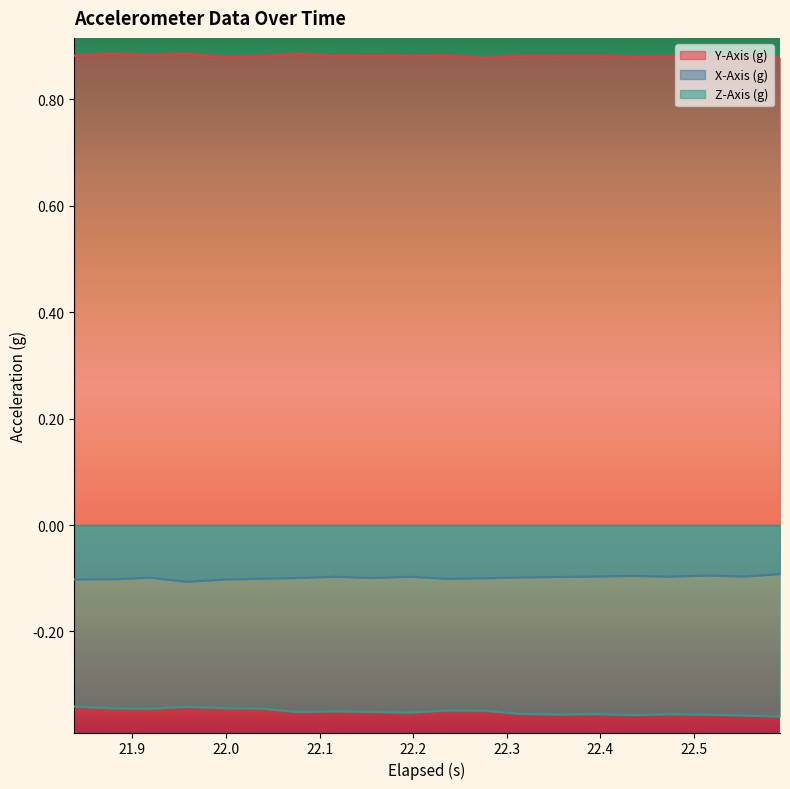

What is the value of the X-Axis (g) point at the 7th from the left?

-0.1